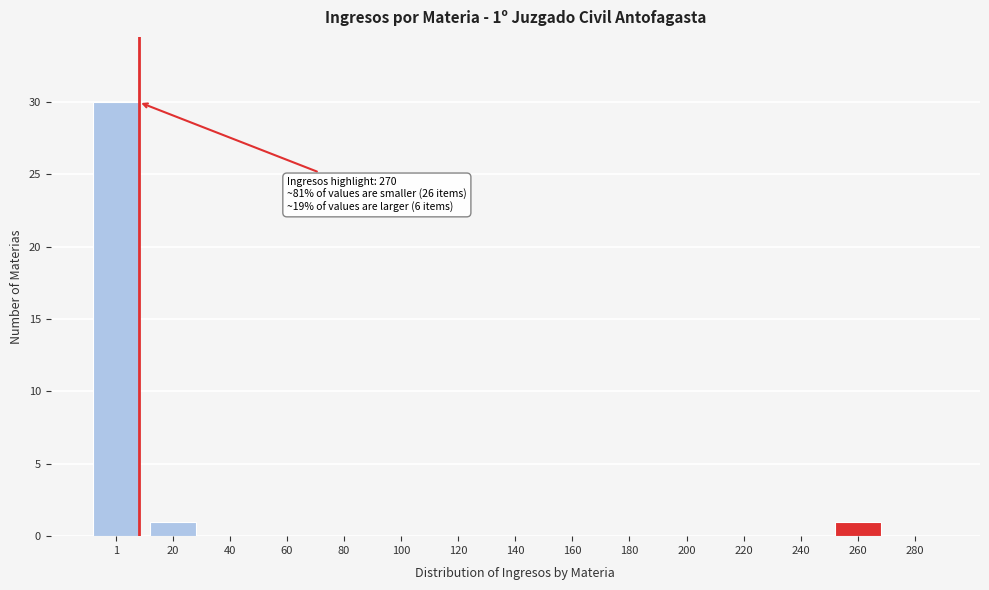

Reading left to right, transcribe all the data shown in this chart.

1=30	20=1	40=0	60=0	80=0	100=0	120=0	140=0	160=0	180=0	200=0	220=0	240=0	260=1	280=0